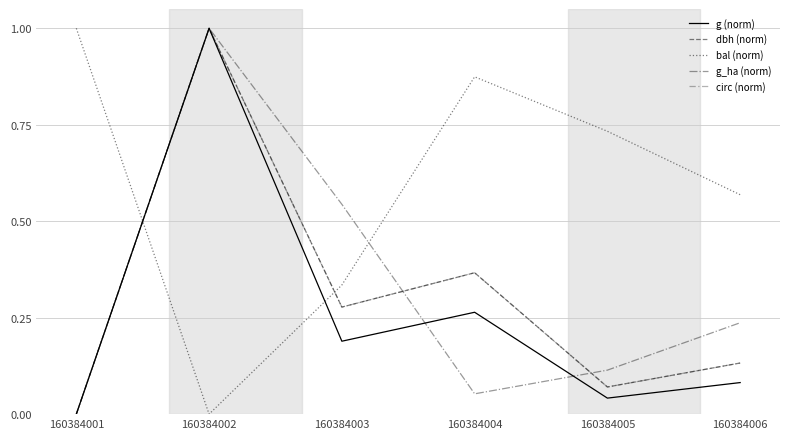

Is this an area chart (filled region under the line)?

No